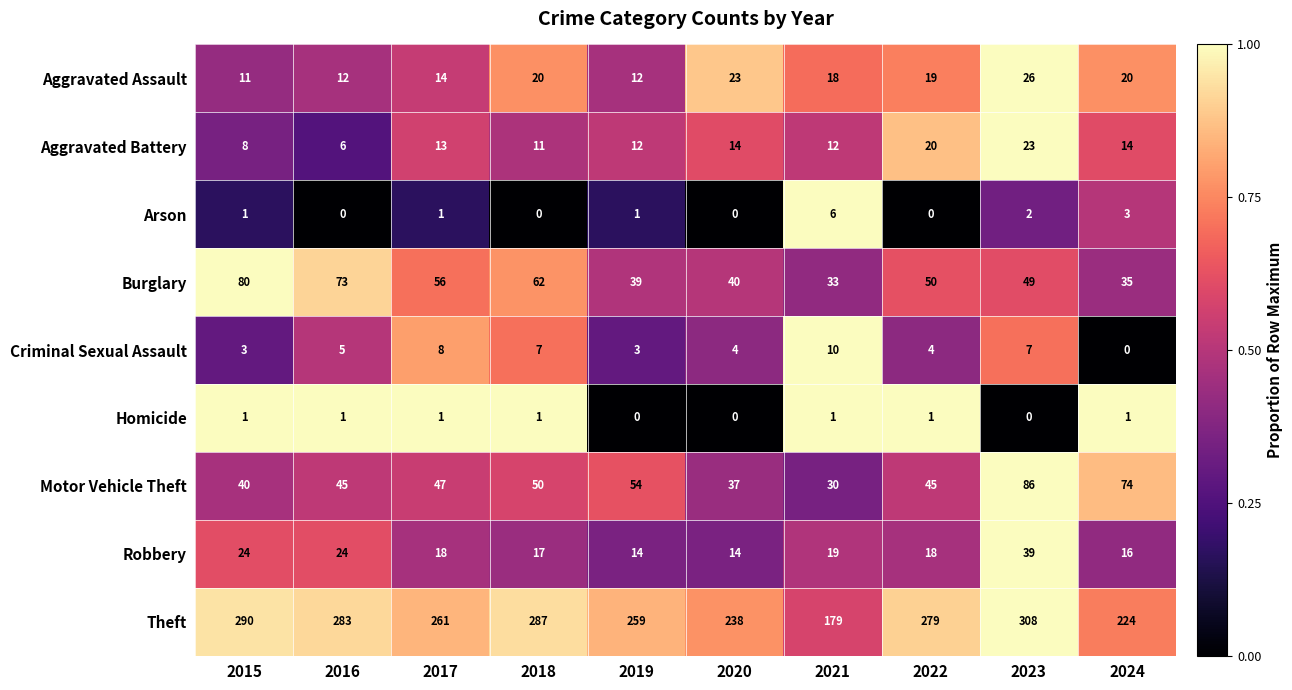

Which series has the widest spread of values?

Theft